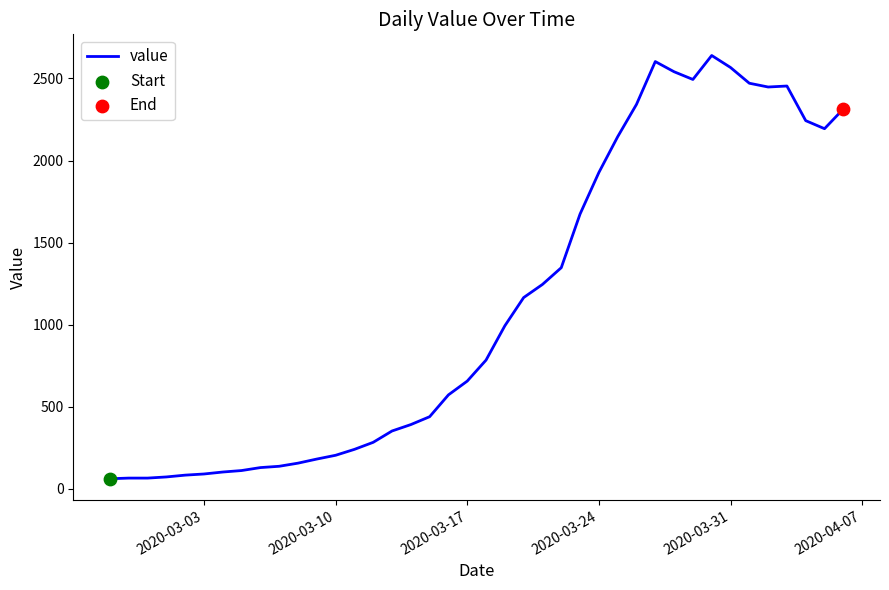

What is the minimum value shown in the chart?

61